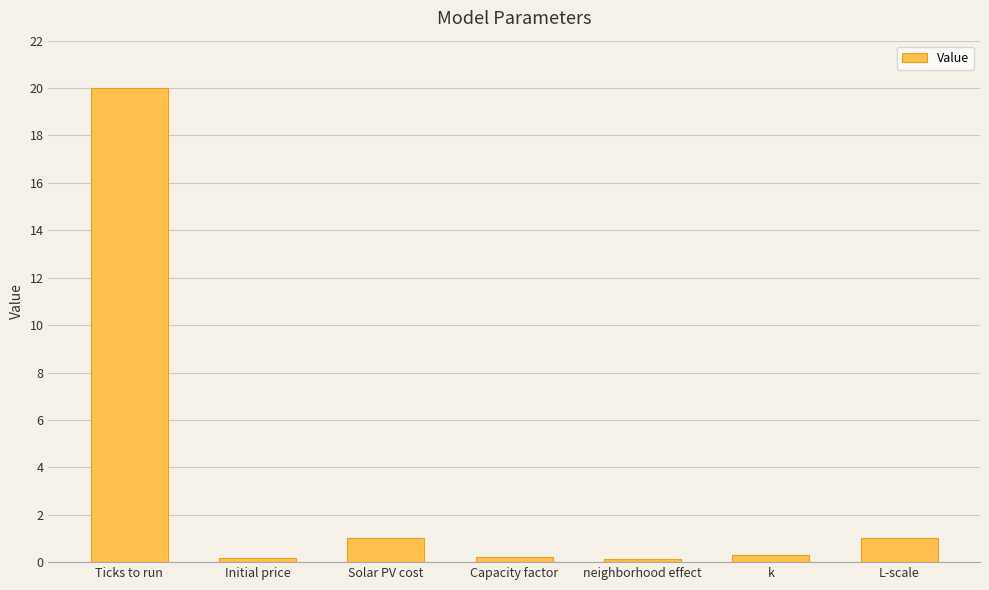

At which category does the chart reach its peak across all series?

Ticks to run